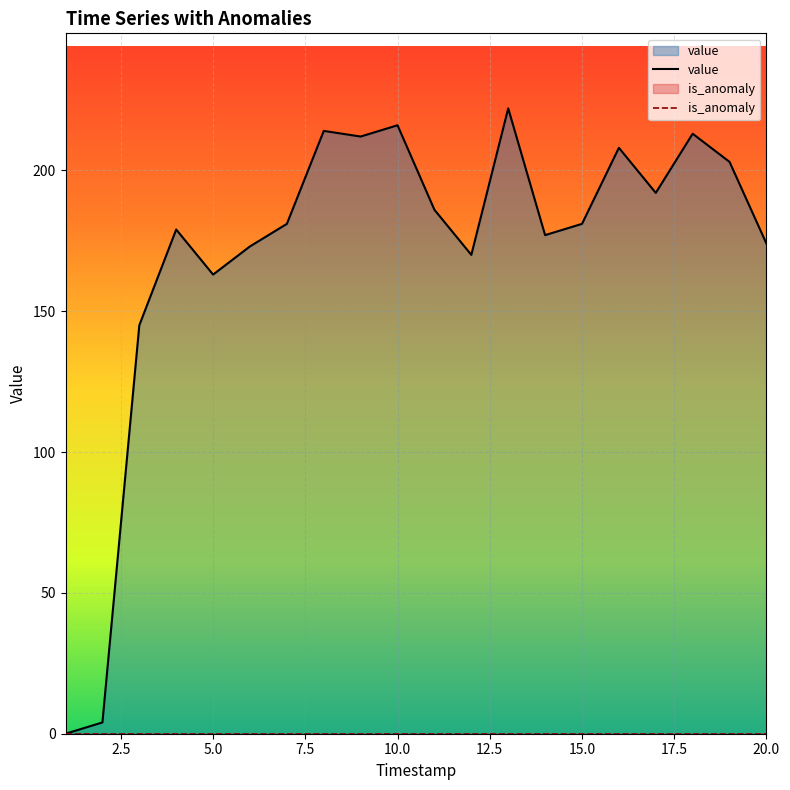

Which series has the largest total across all categories?

value